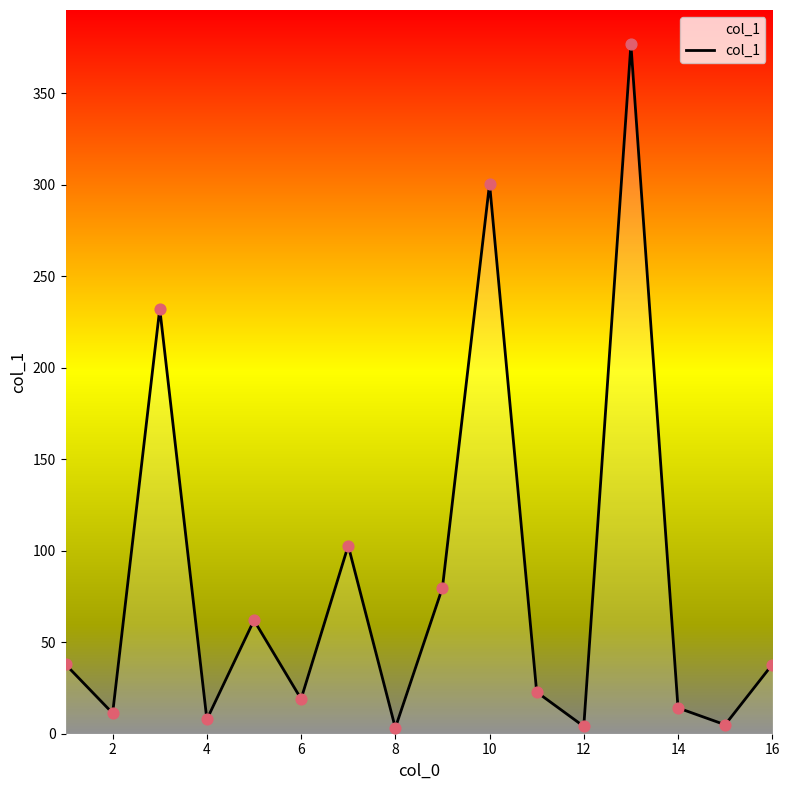

What is the greatest value displayed?

376.7